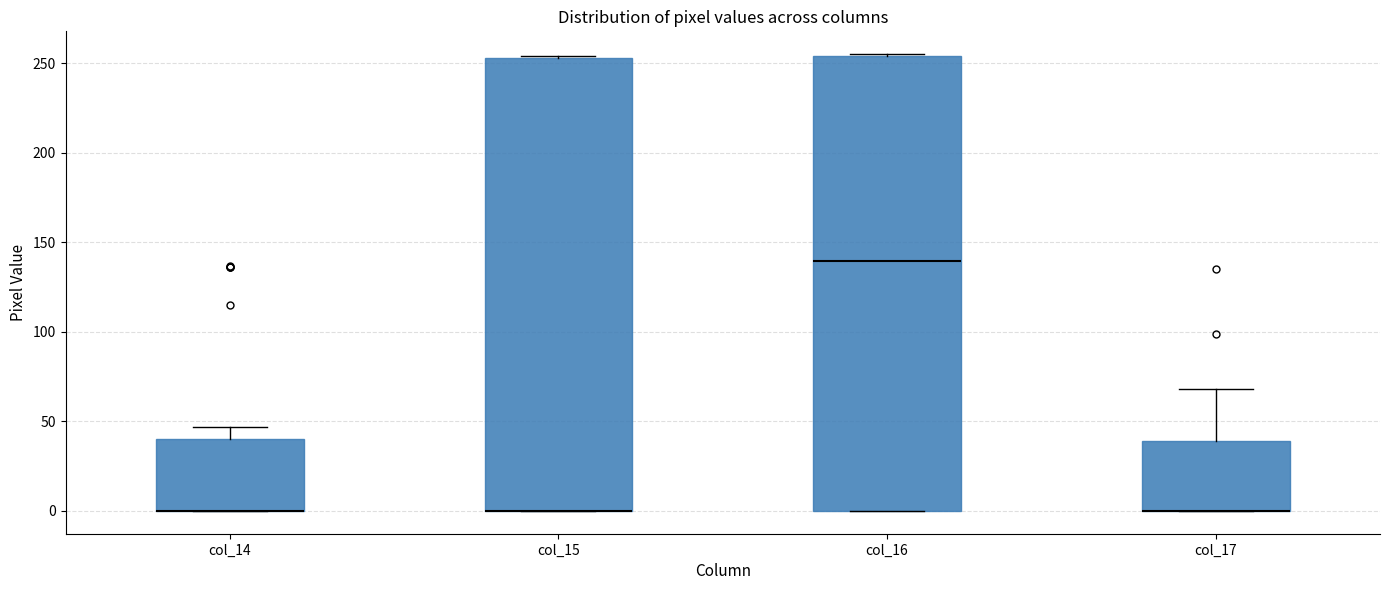

Reading left to right, transcribe this box plot: for each box, give where its median line is, the range the box spans, and where its two whiskers end, as read against the y-axis. The values are not printed on the chart, so give them approximately, as read against the axis.

col_14: median 0 (drawn on the box's lower edge), box 0 to 40, whiskers 0 to 45
col_15: median 0 (drawn on the box's lower edge), box 0 to 255, whiskers 0 to 255
col_16: median 140, box 0 to 255, whiskers 0 to 255
col_17: median 0 (drawn on the box's lower edge), box 0 to 40, whiskers 0 to 70